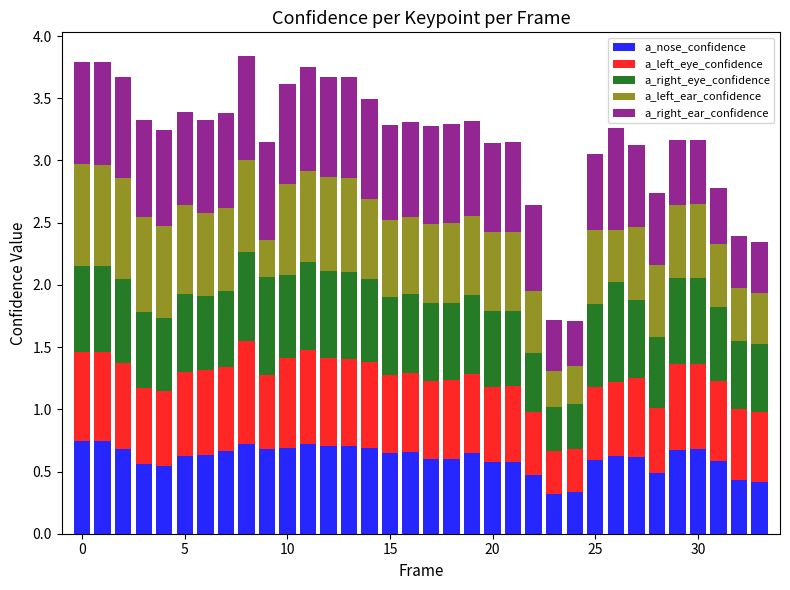

Does the chart contain any negative values?

No